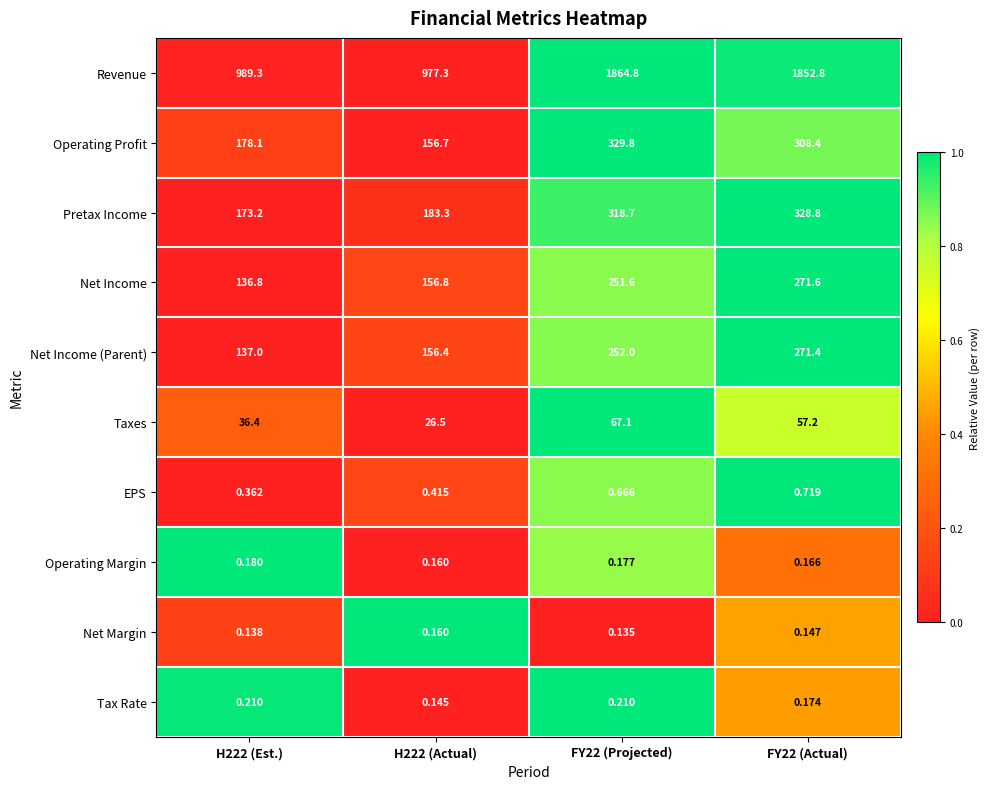

Is the value of Net Income at H222 (Est.) greater than the value of Net Margin at FY22 (Actual)?

Yes